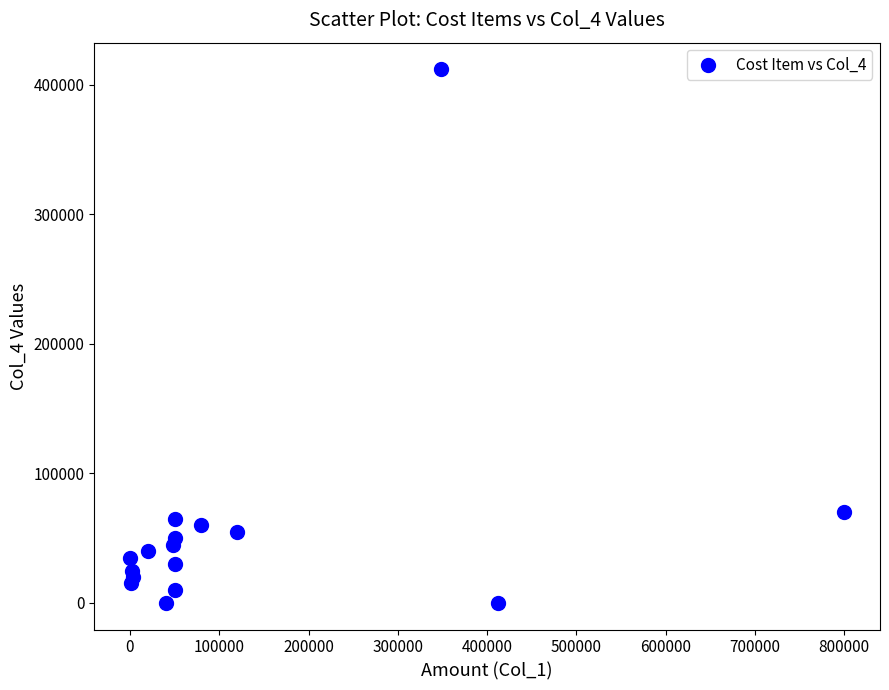

What is the range of Y values (max minus min)?

411970